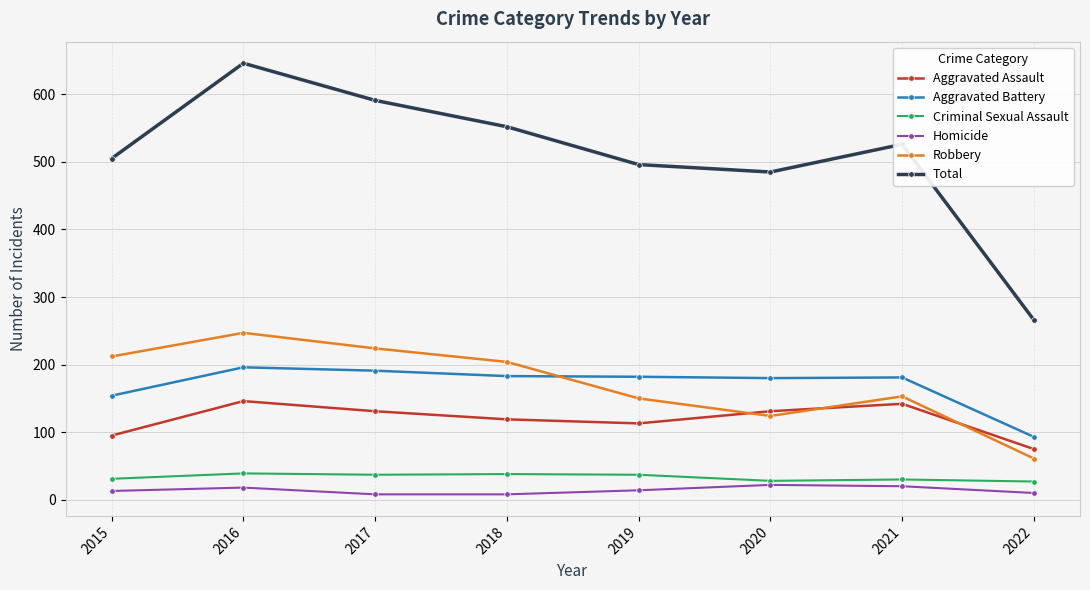

Is this an area chart (filled region under the line)?

No